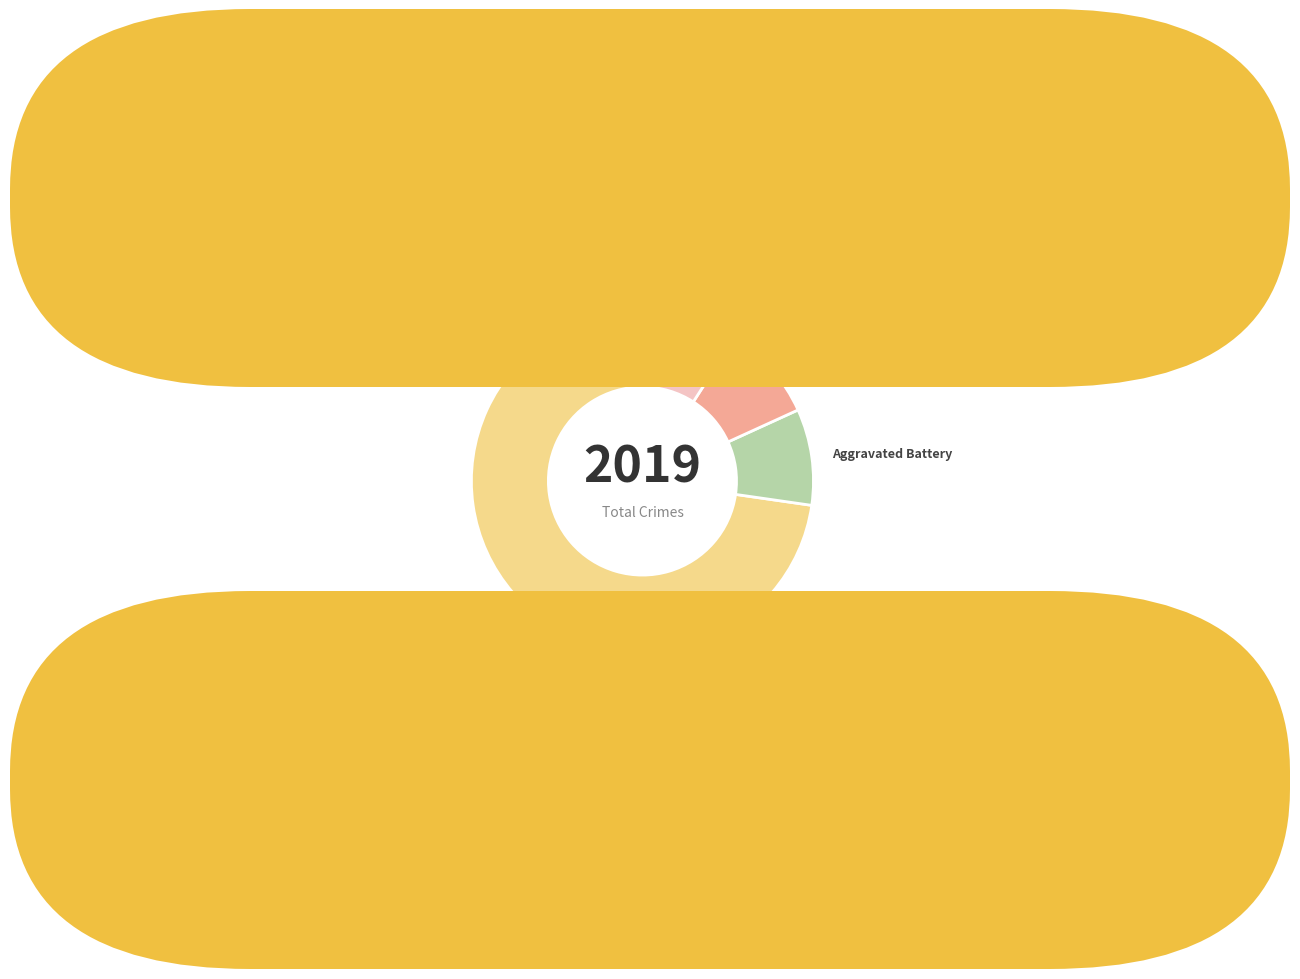

Approximately how many times larger is the value at Robbery compared to Homicide?

8.0